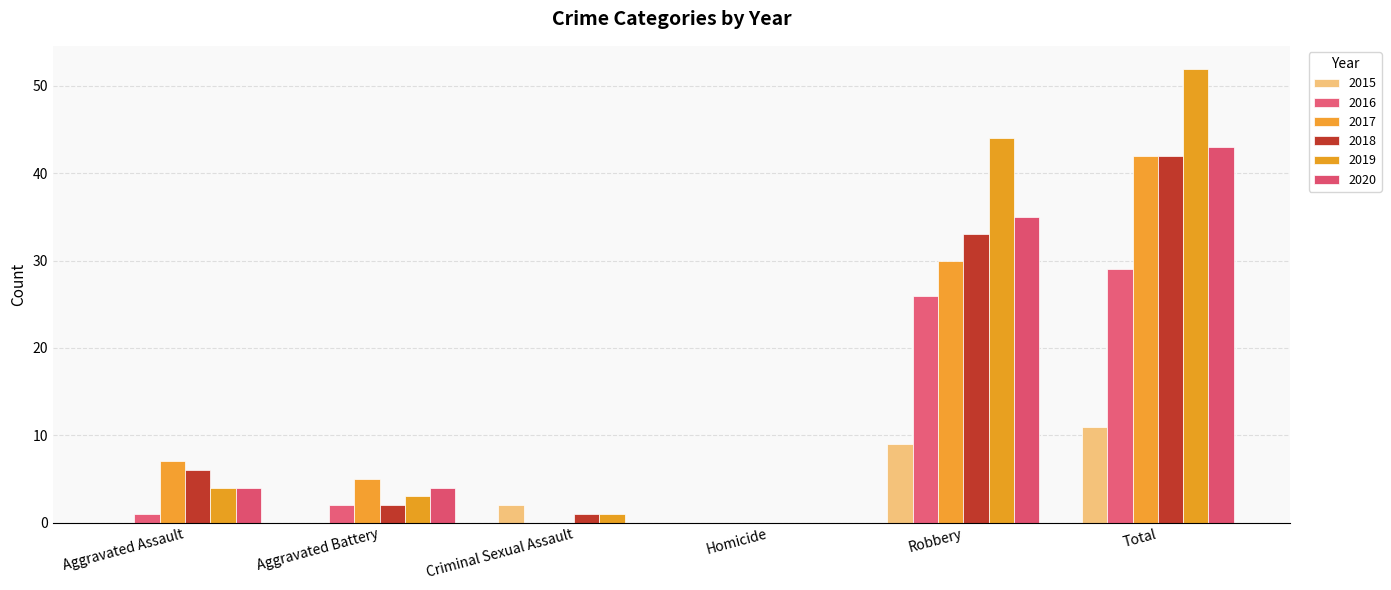

The 2015 series shows 11 at Total. True or false?

True